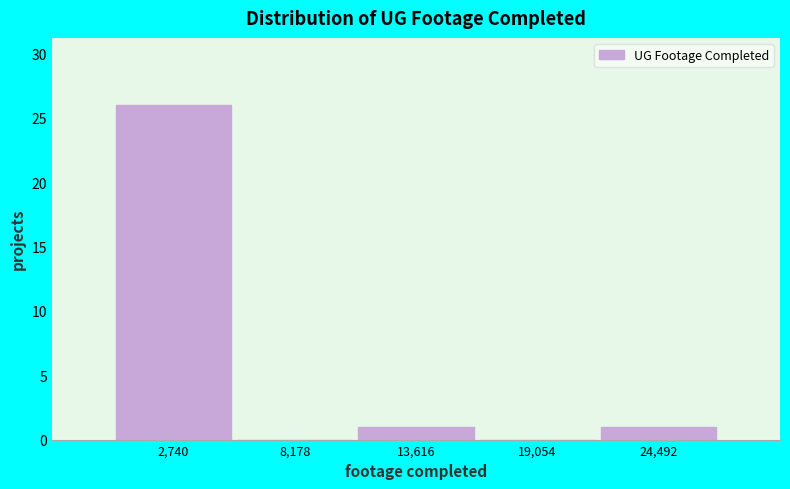

What is the height of the bar covering 11000 to 16000 on the x-axis? Neither the bar edges nor the heights are printed on the chart, so give them approximately, as read against the axes.

1